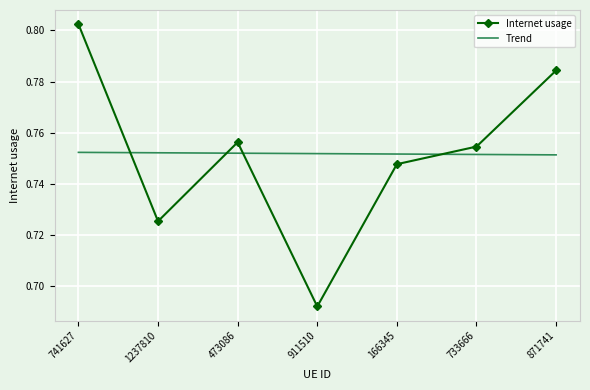

The value of Internet usage at 166345 is 0.4. True or false?

False